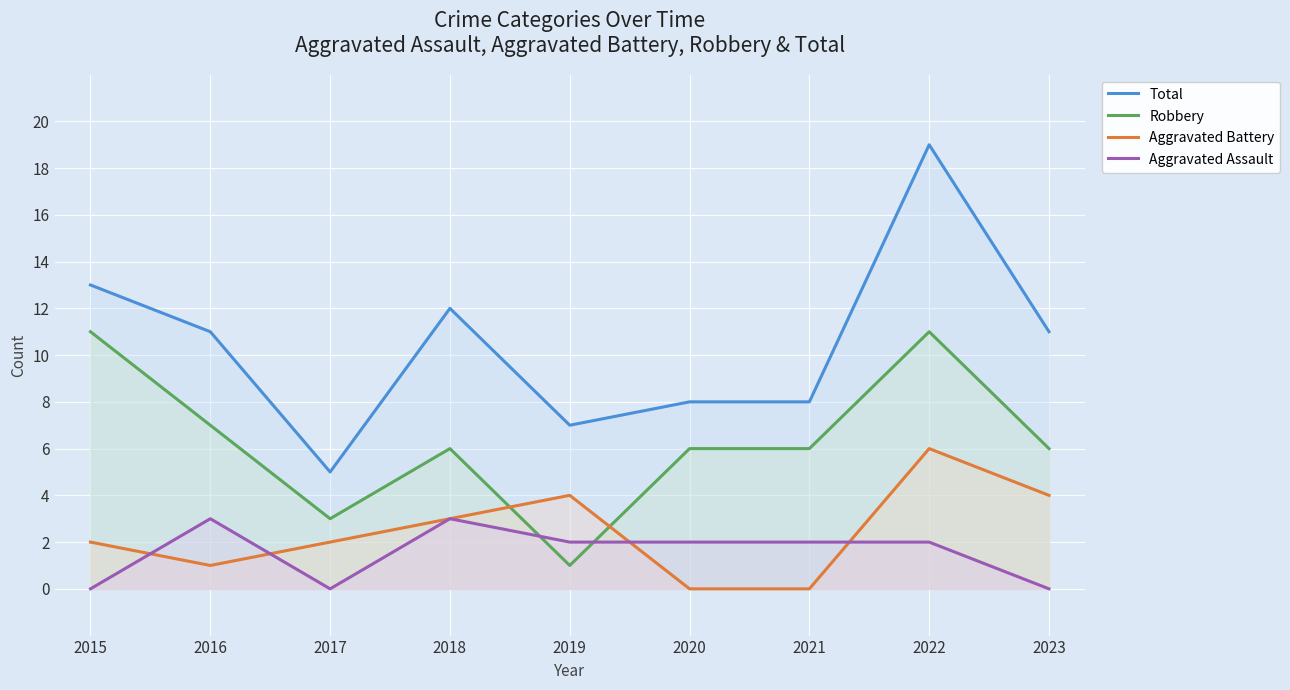

True or false: Aggravated Battery and Total intersect in this chart.

False